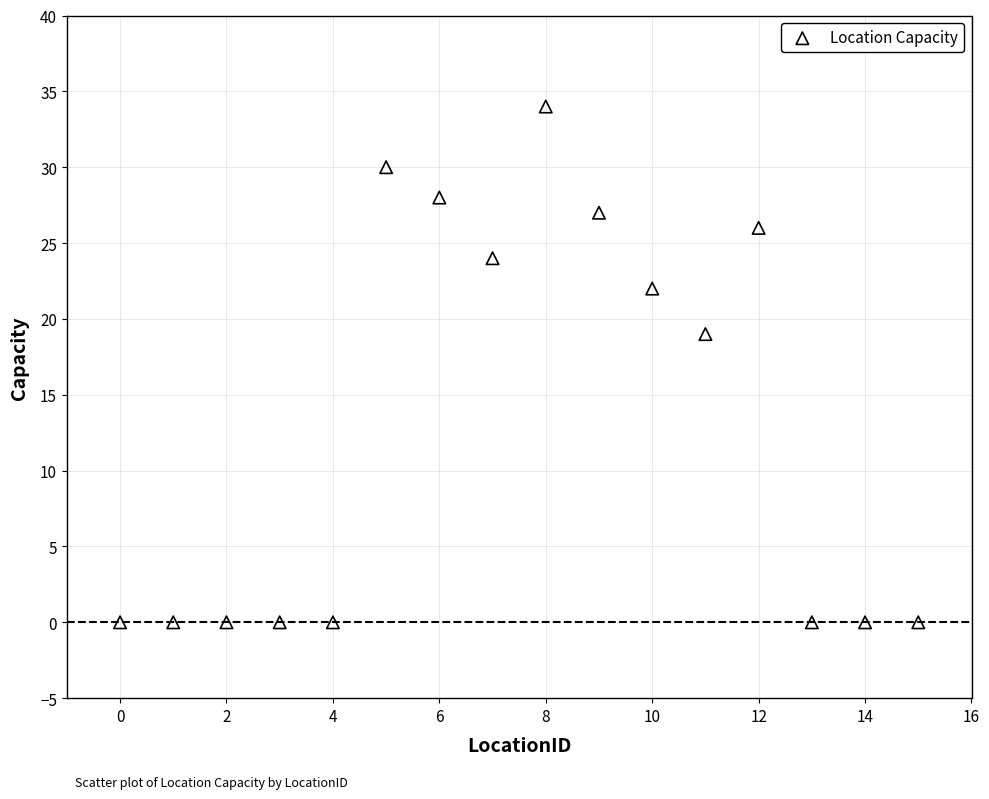

What Y value in the scatter plot is closest to 17?

19